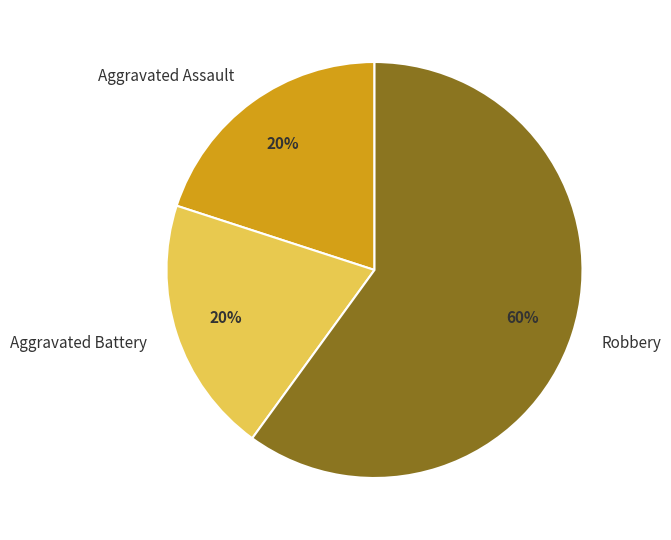

To the nearest percent, what is the combined percentage of Aggravated Assault and Robbery?

80%